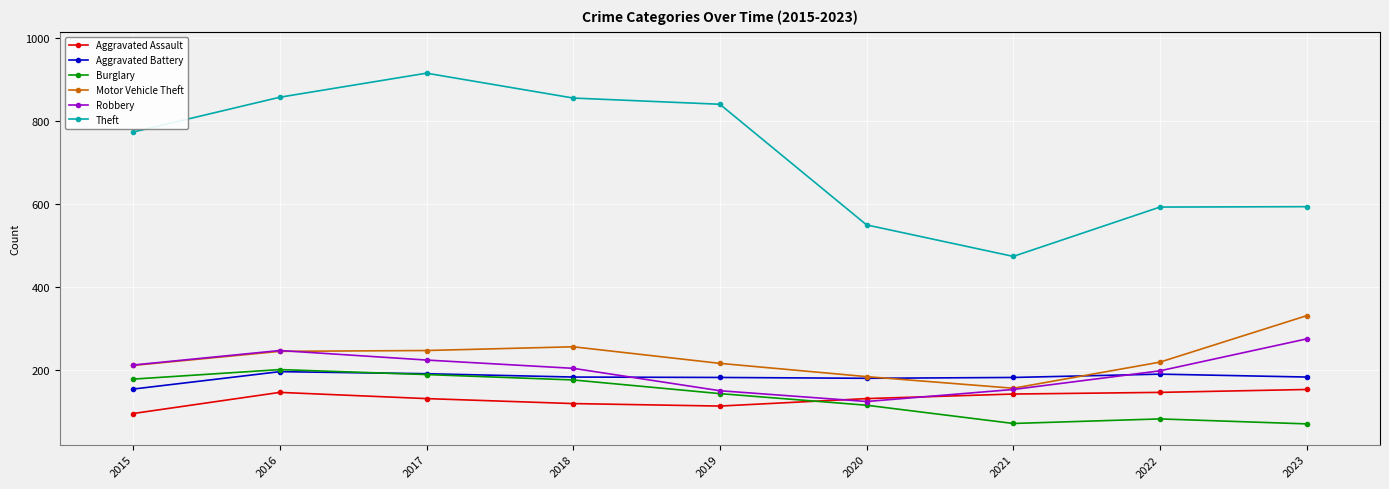

Which series changed the most between 2016 and 2020?

Theft